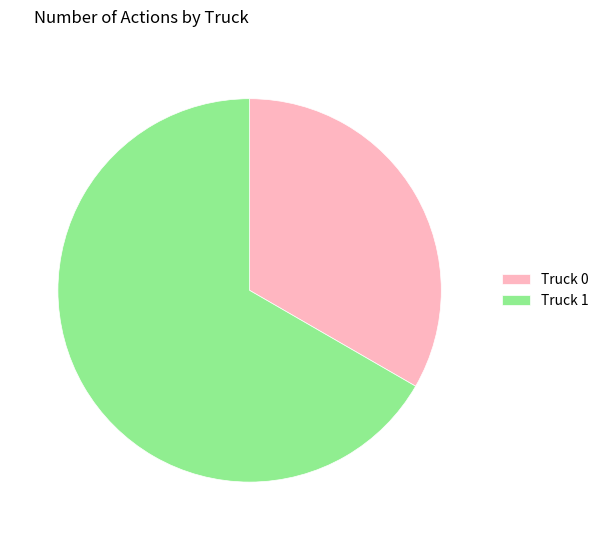

Is it true that Truck 1 is 67% of the pie?

True